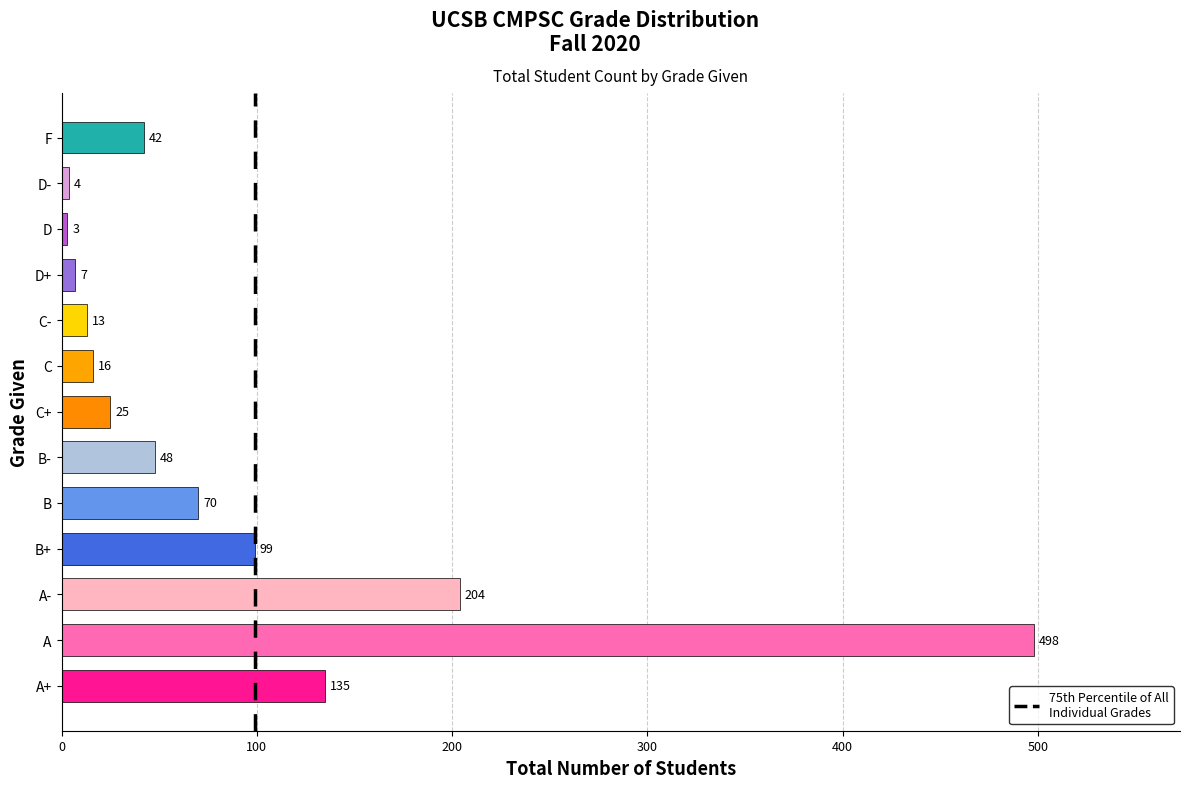

Count the number of categories in the chart.

13